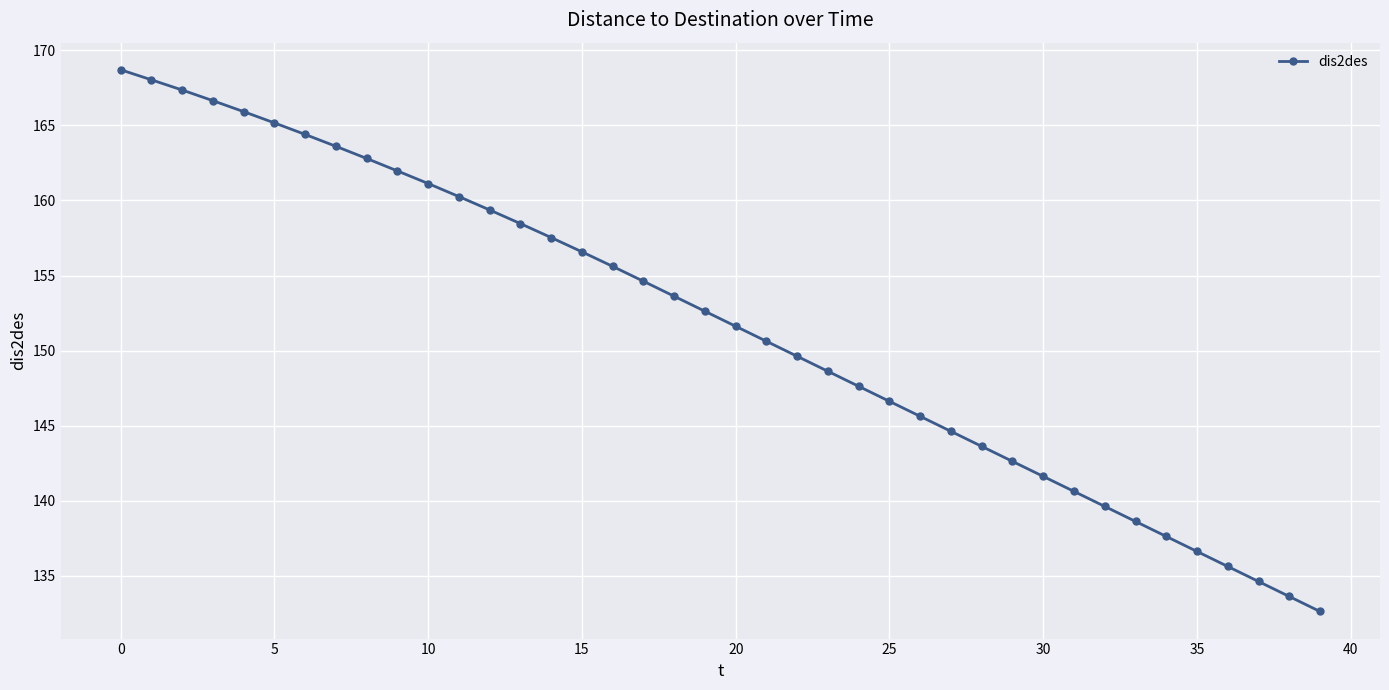

True or false: the data has more than 0 interior local peaks.

False